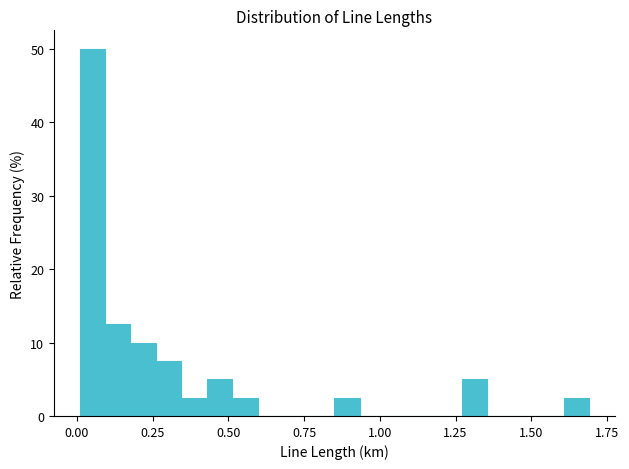

Around what value on the x-axis is the tallest bar? Give the approximate position of its centre, as read against the axis.

0.05